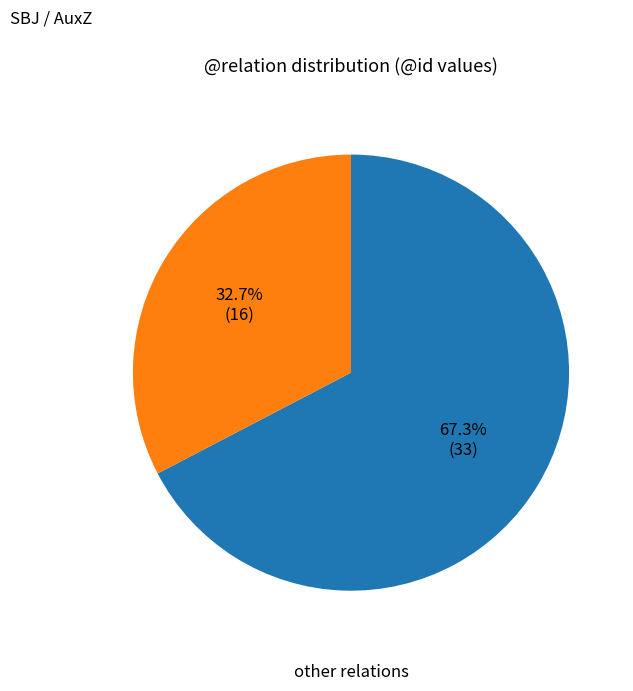

How many slices are in this pie chart?

2